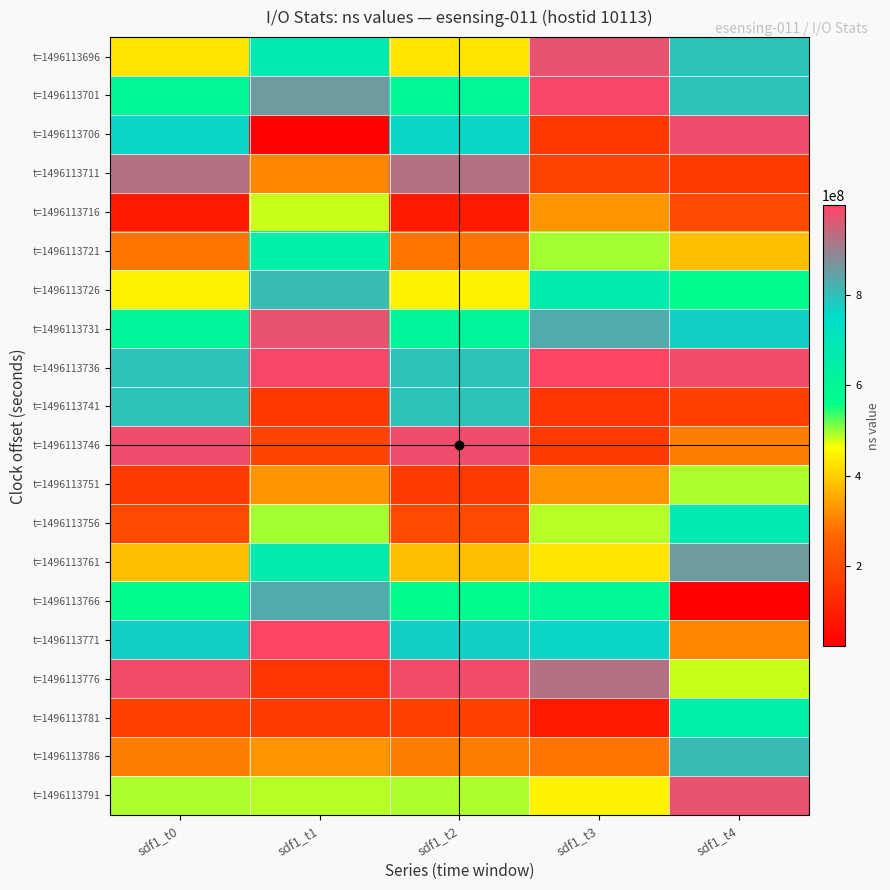

What is the spread (max minus min) of values at sdf1_t2?

899266353